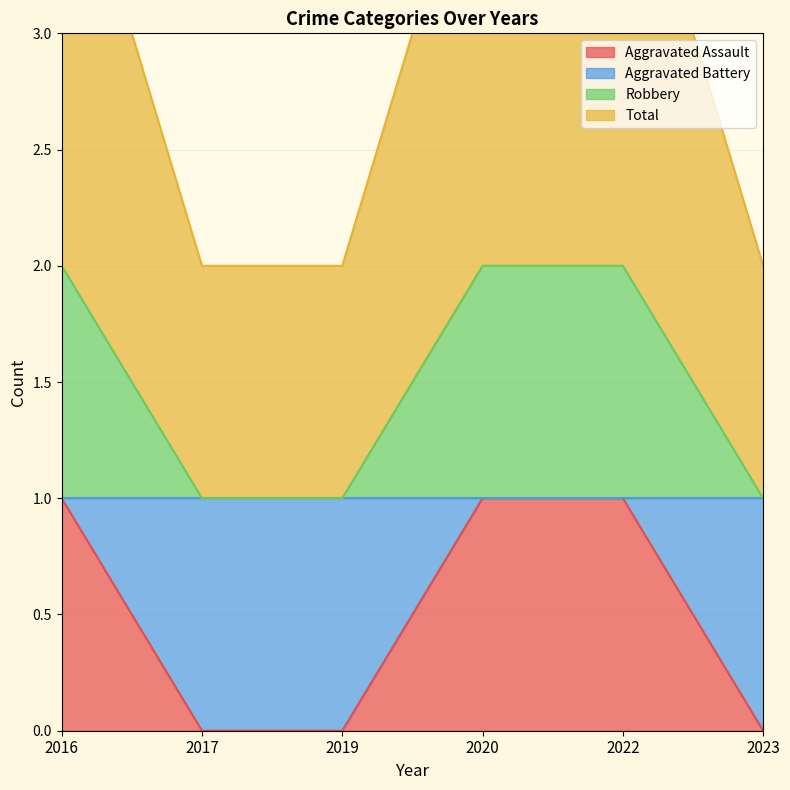

Where is Aggravated Assault nearest to the value 0?

2017